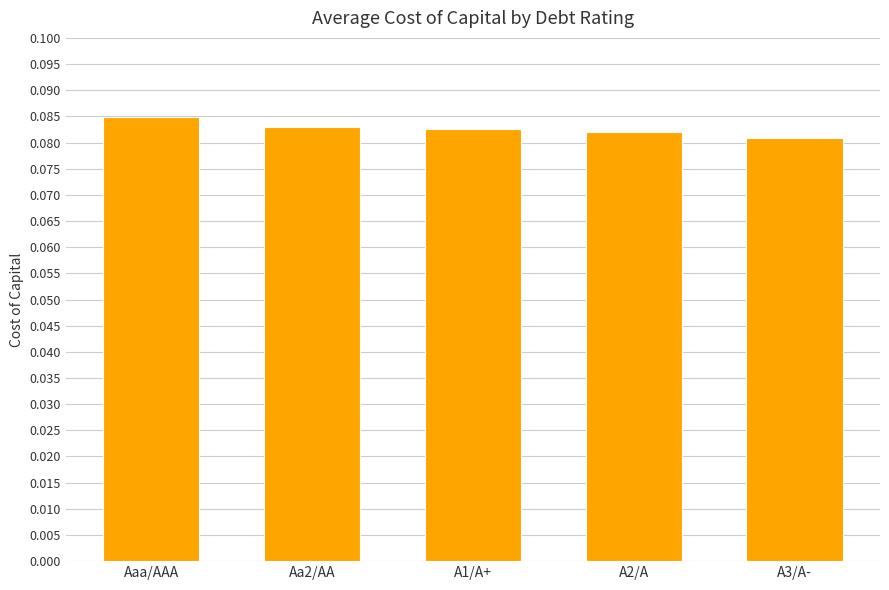

What is the sum of all values?

0.4